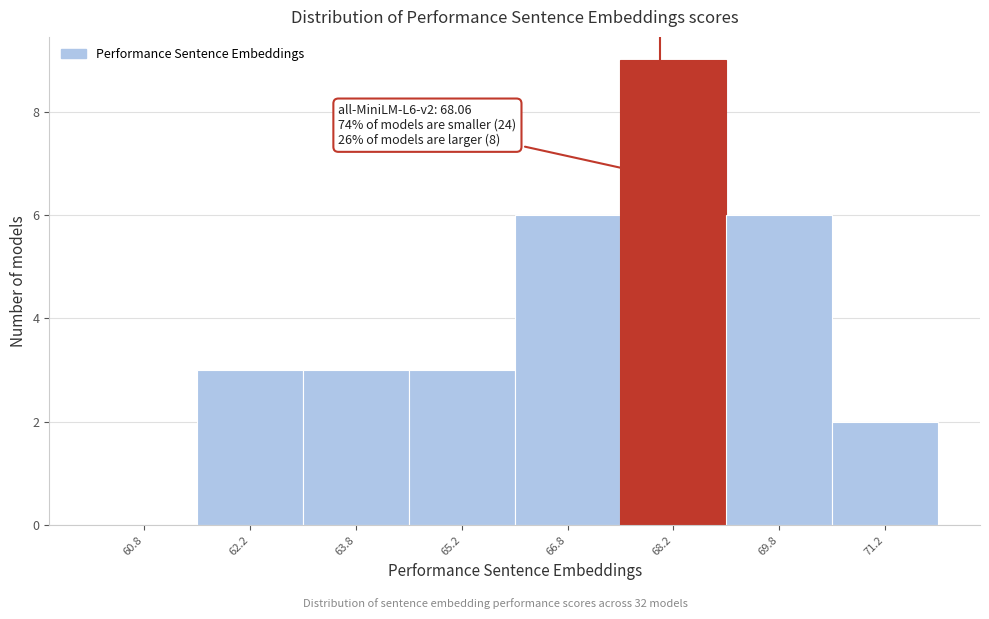

Over which range of the x-axis is the bar tallest?

67.5 to 69.0